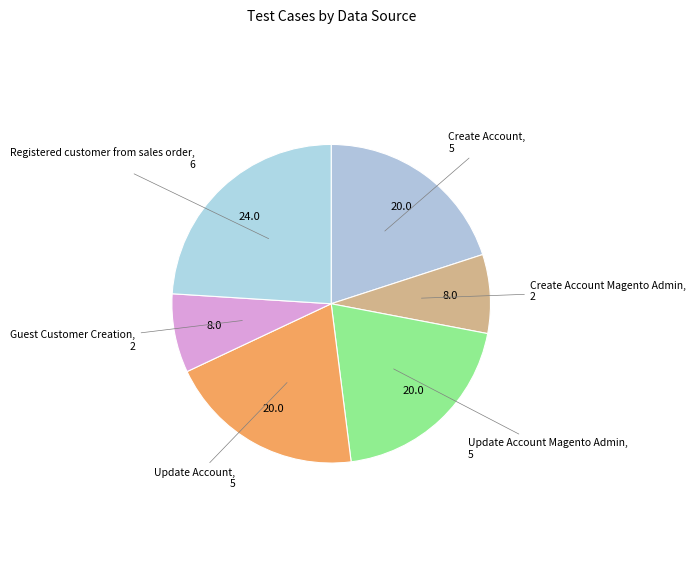

Which category has the biggest portion of the pie?

Registered customer from sales order